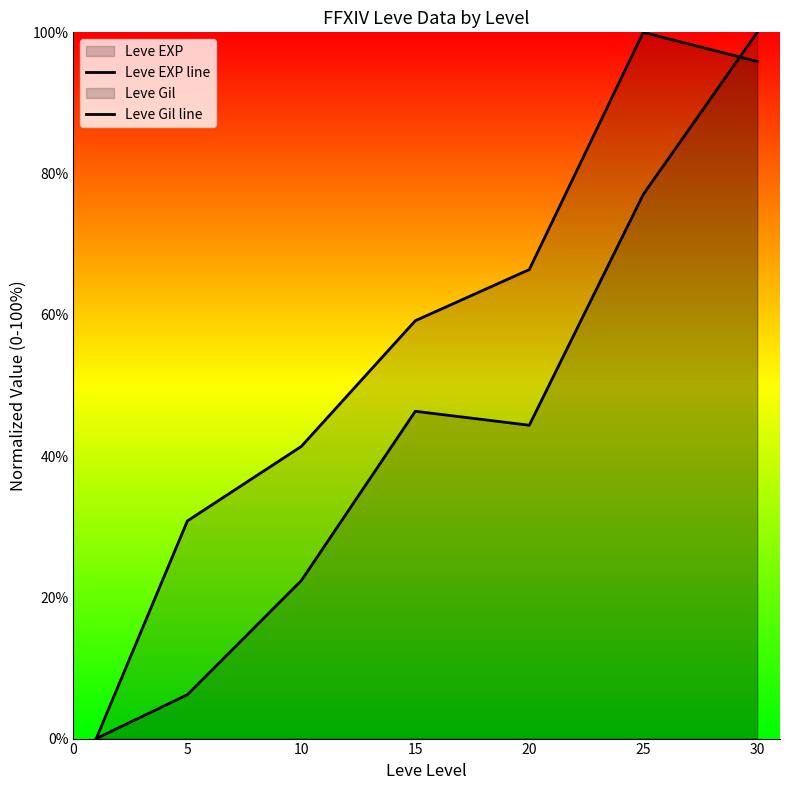

At which label is Leve EXP line closest to 50?

15